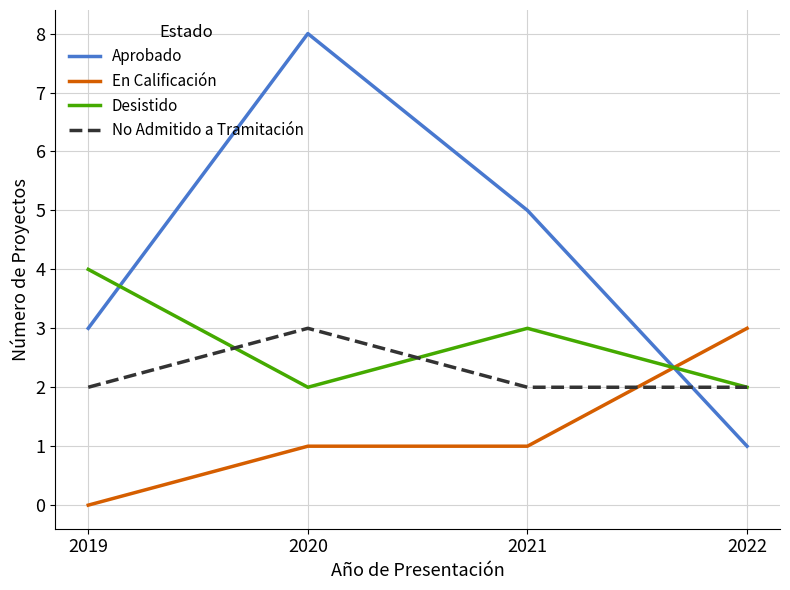

What is the sum of the No Admitido a Tramitación values at 2020 and 2022?

5